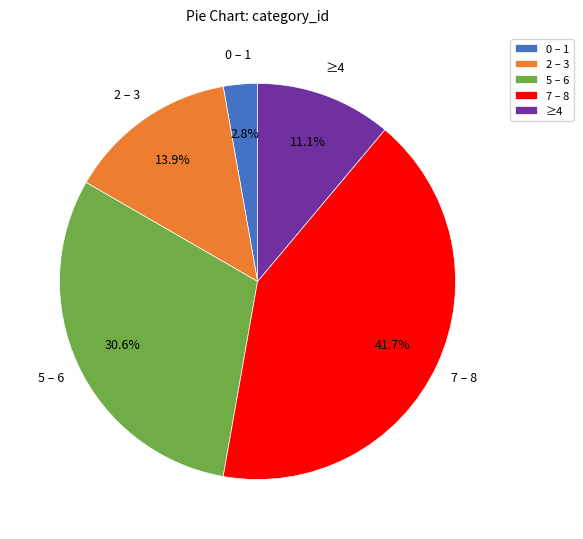

Count the number of slices in the pie.

5